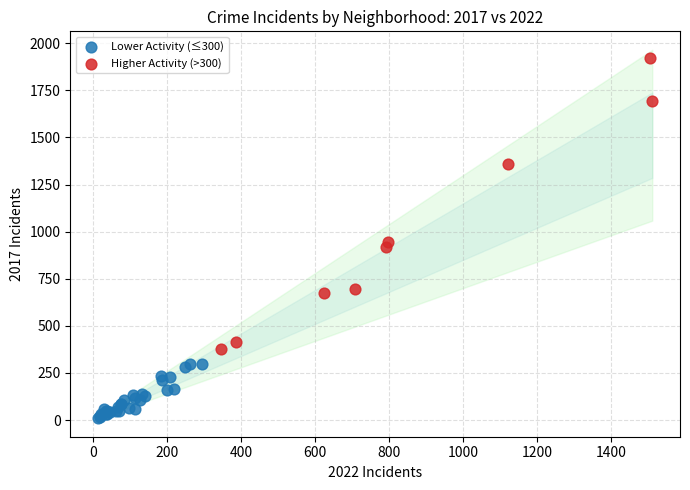

What are all the series names shown in the legend?

Lower Activity (≤300), Higher Activity (>300)